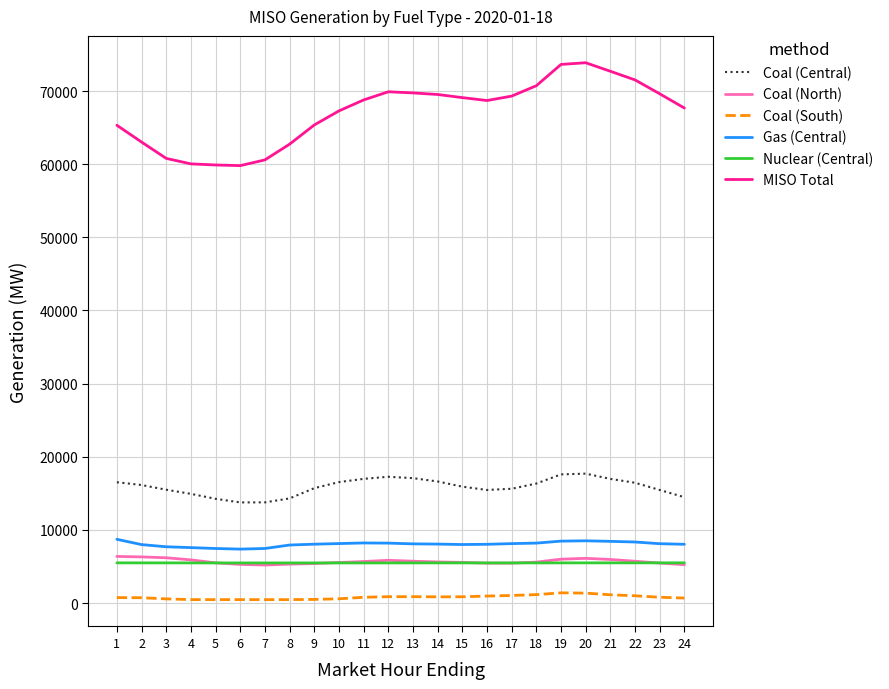

What is the maximum value shown in the chart?

73879.1